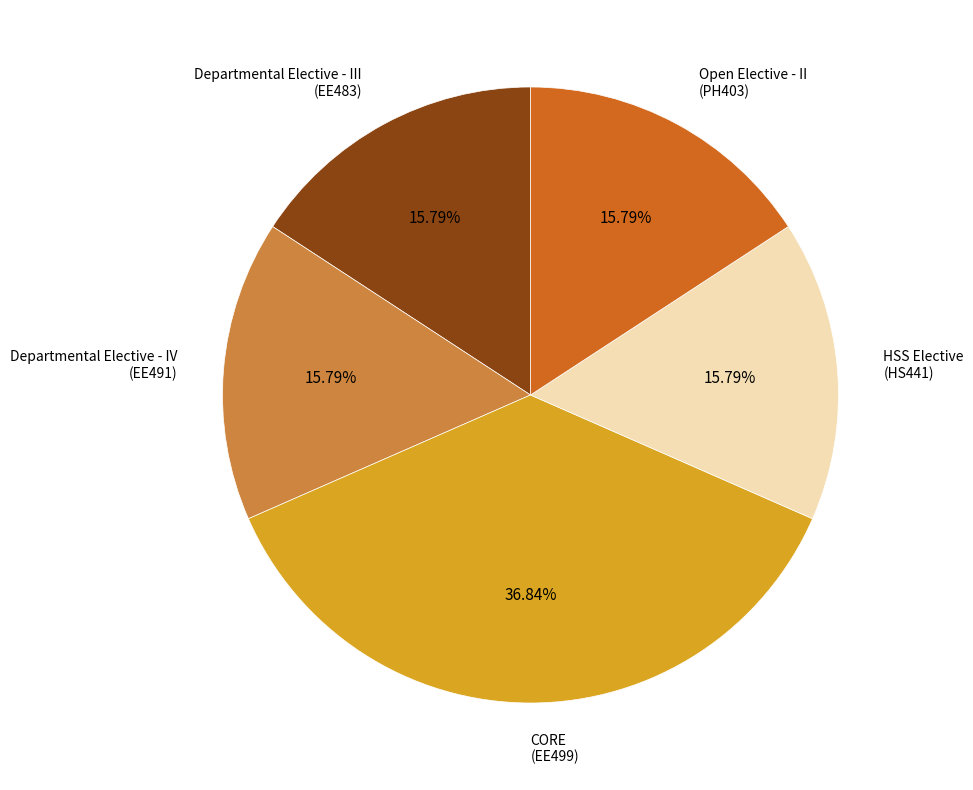

Which category has the biggest portion of the pie?

CORE (EE499)